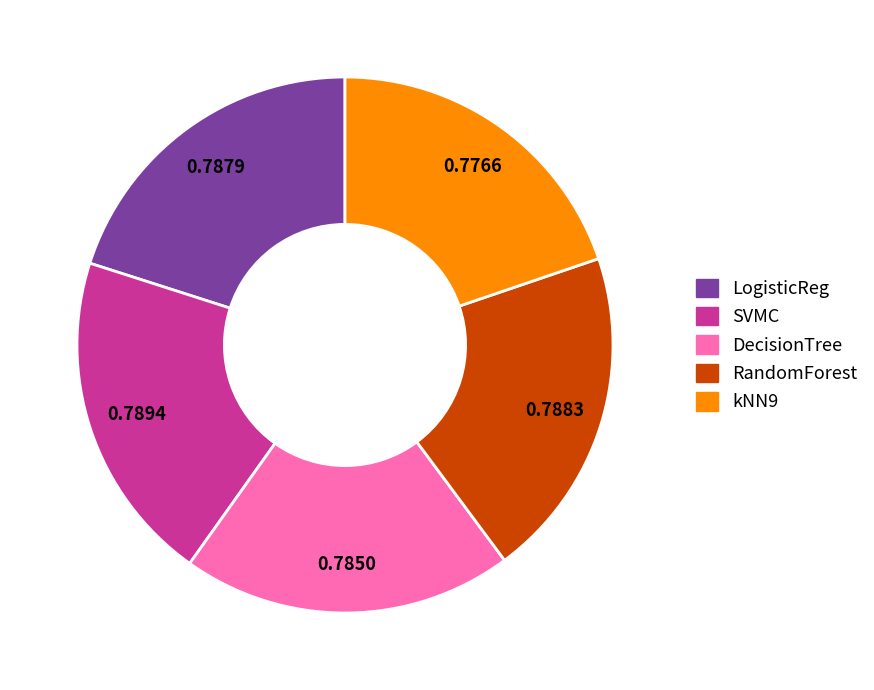

Is there any slice that represents more than half of the pie?

No